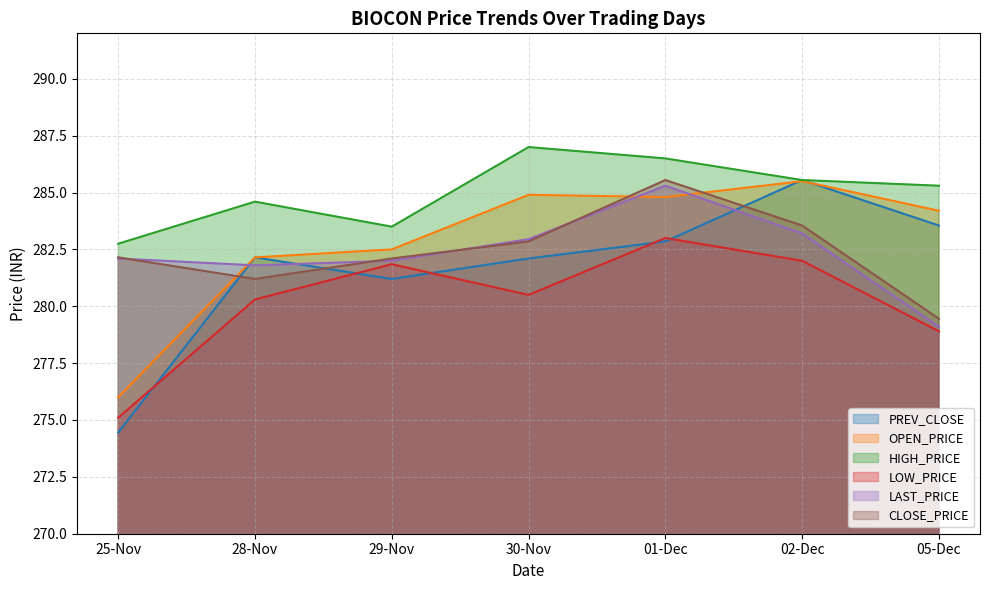

True or false: LOW_PRICE and CLOSE_PRICE intersect in this chart.

False